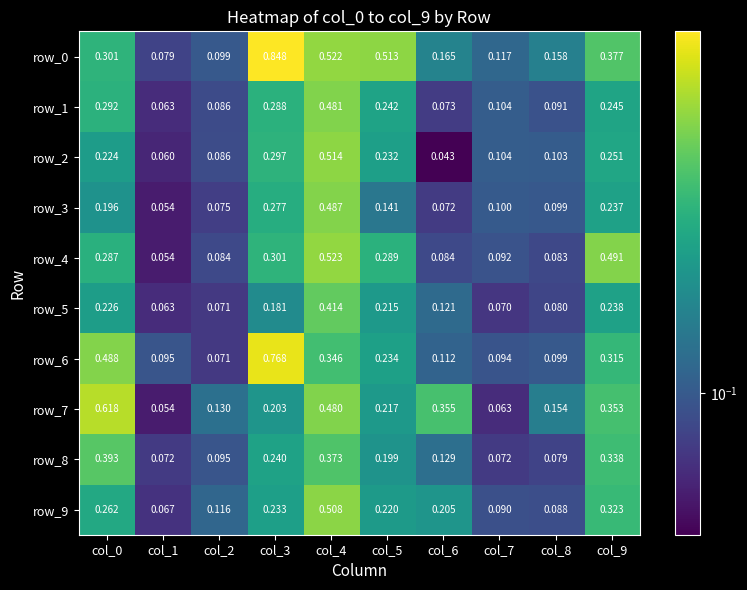

Which series changed the most between col_4 and col_9?

row_2